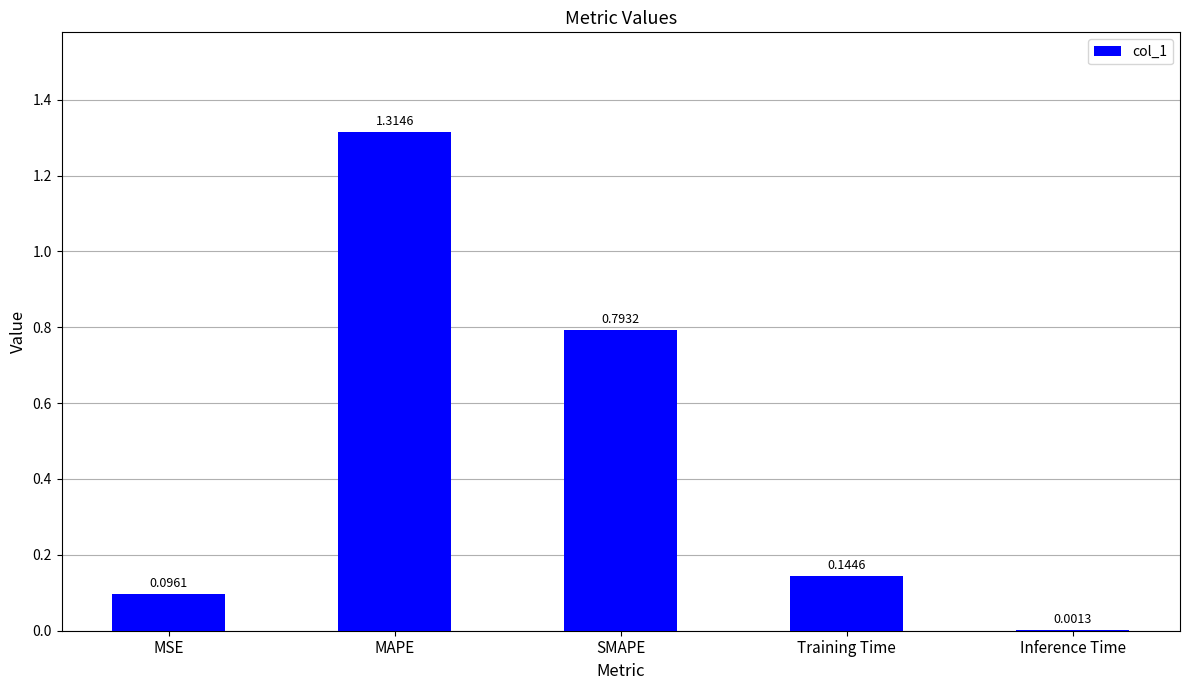

True or false: the data shows 0.2 at MSE.

False